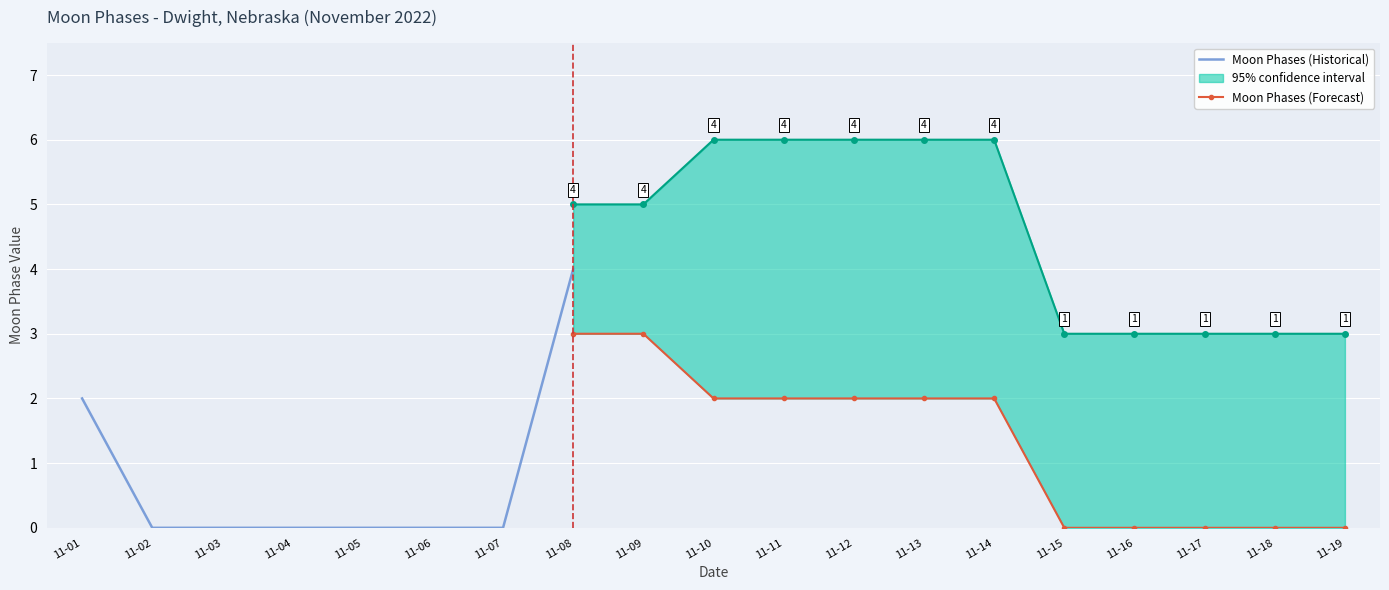

True or false: Upper Bound and Lower Bound cross at least once.

False